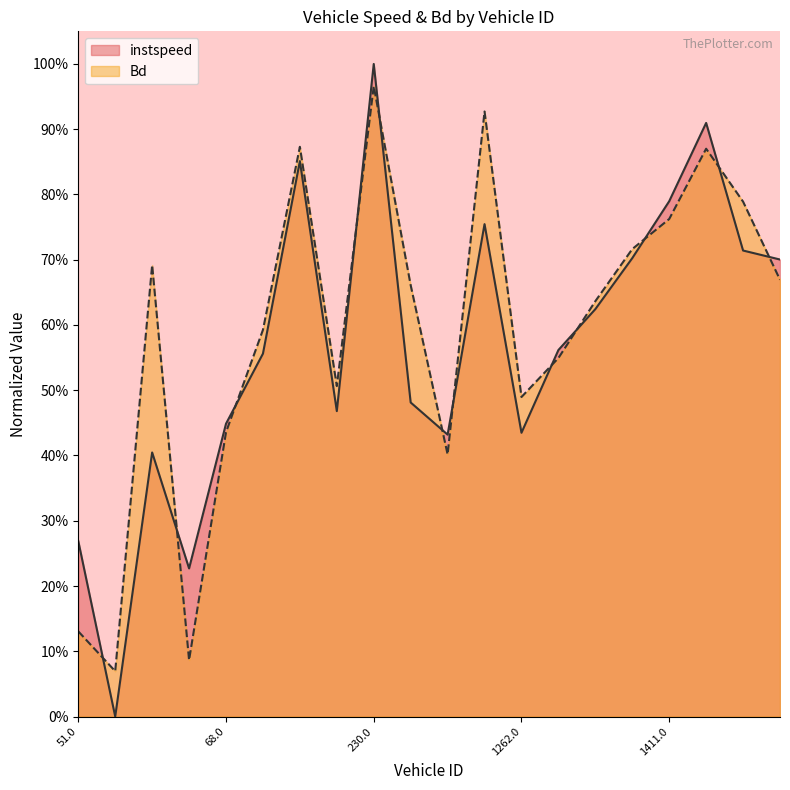

Is it true that Bd equals 0.2 at 221.0?

False